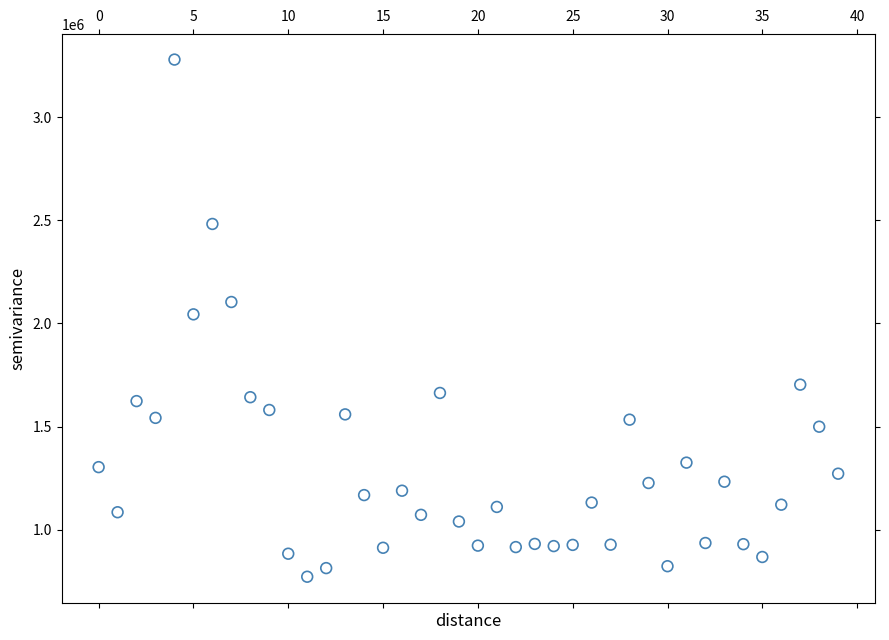

What is the range of Y values (max minus min)?

2507400